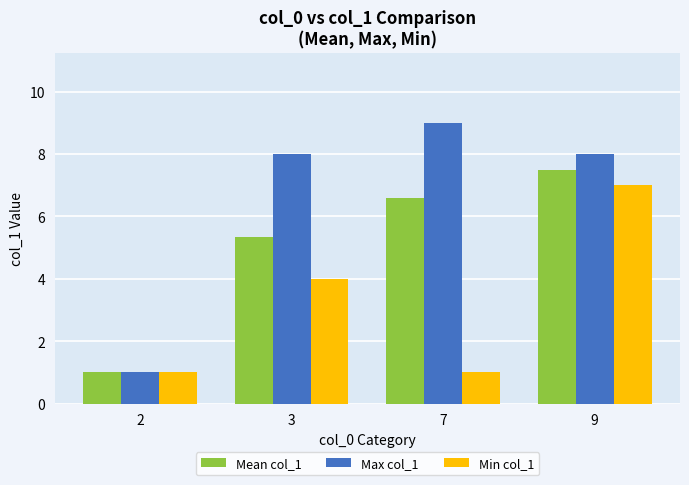

How many values in the Min col_1 series are below 4?

2